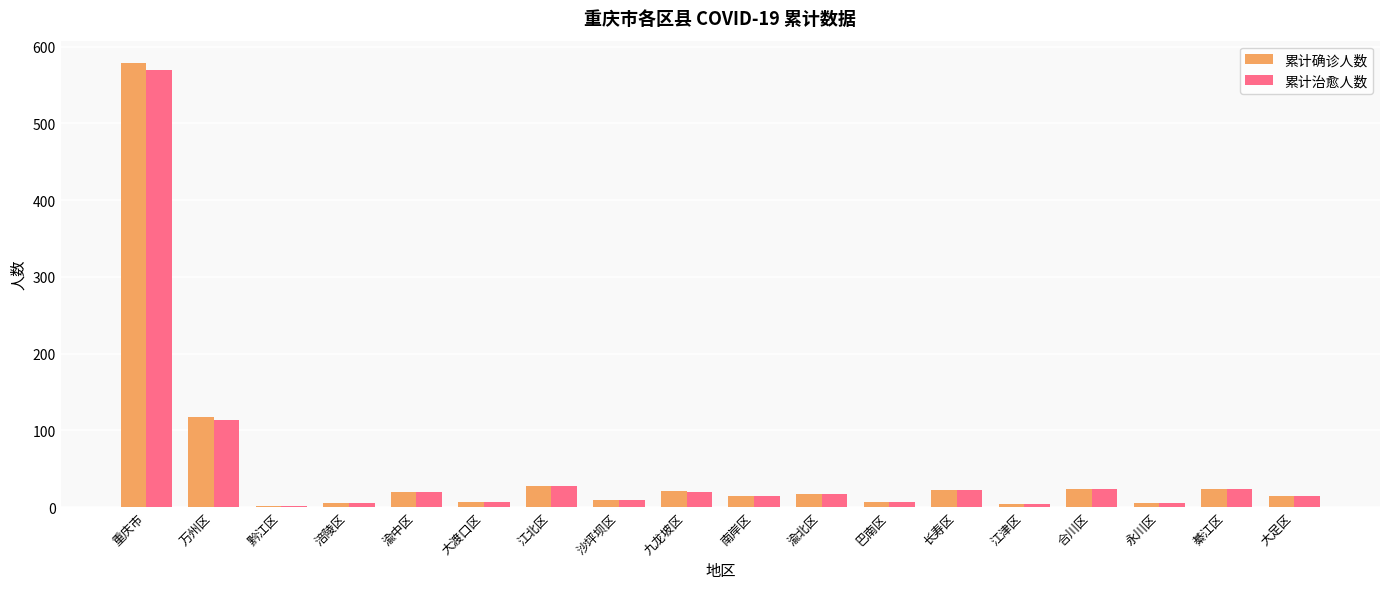

What is the label of the 7th bar from the left?

江北区